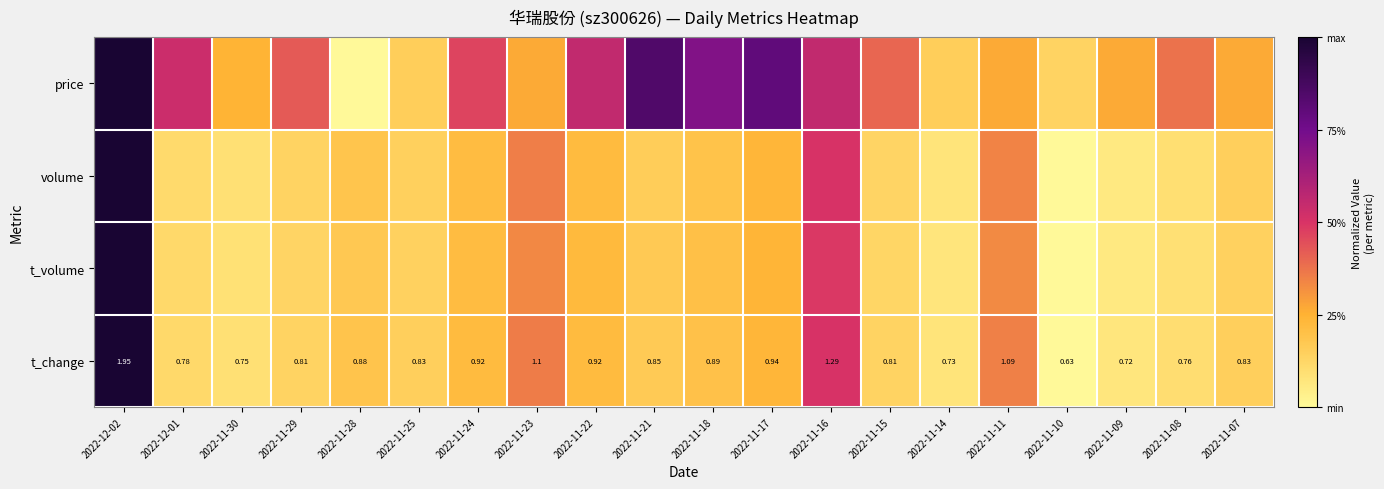

Which category has the highest value in the t_volume series?

2022-12-02